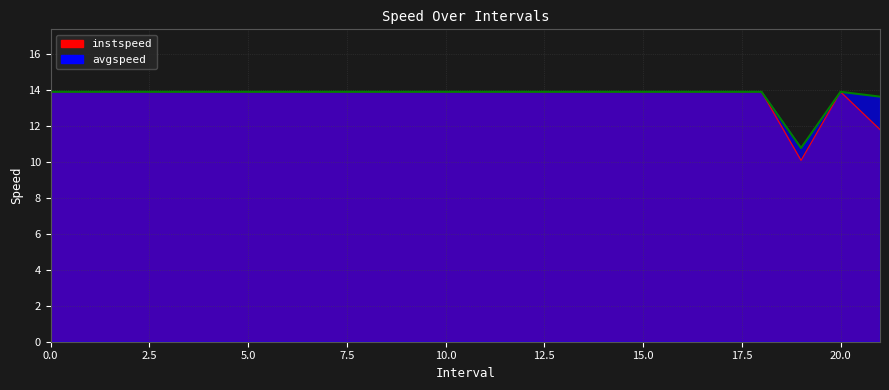

What is the sum of the instspeed values at 2 and 14?

27.8